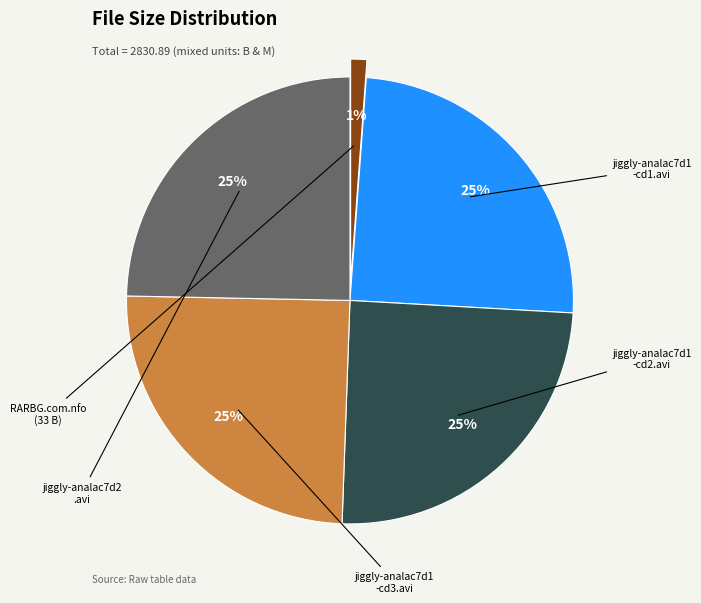

To the nearest percent, what is the difference between the largest and smallest slice percentages?

24%